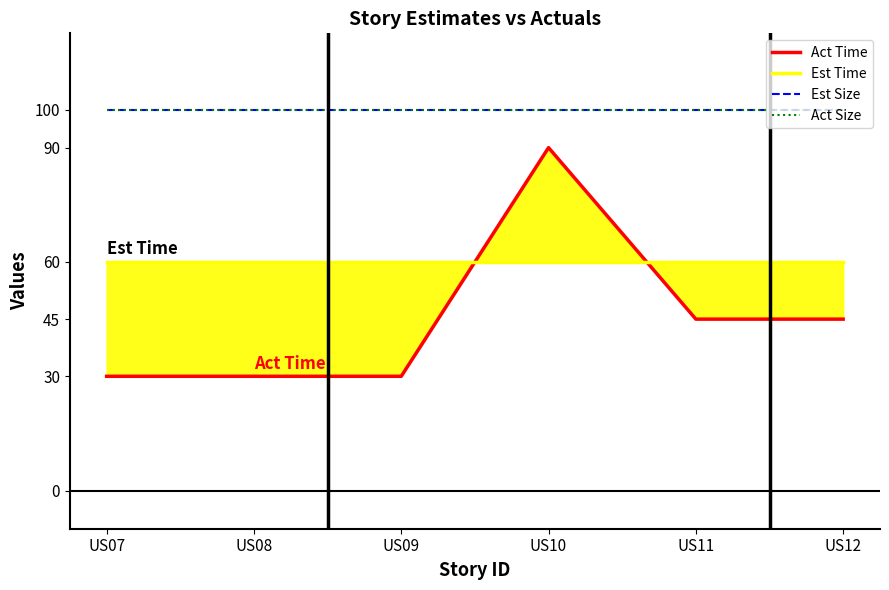

What is the value of the Act Size point at the 5th from the left?

100